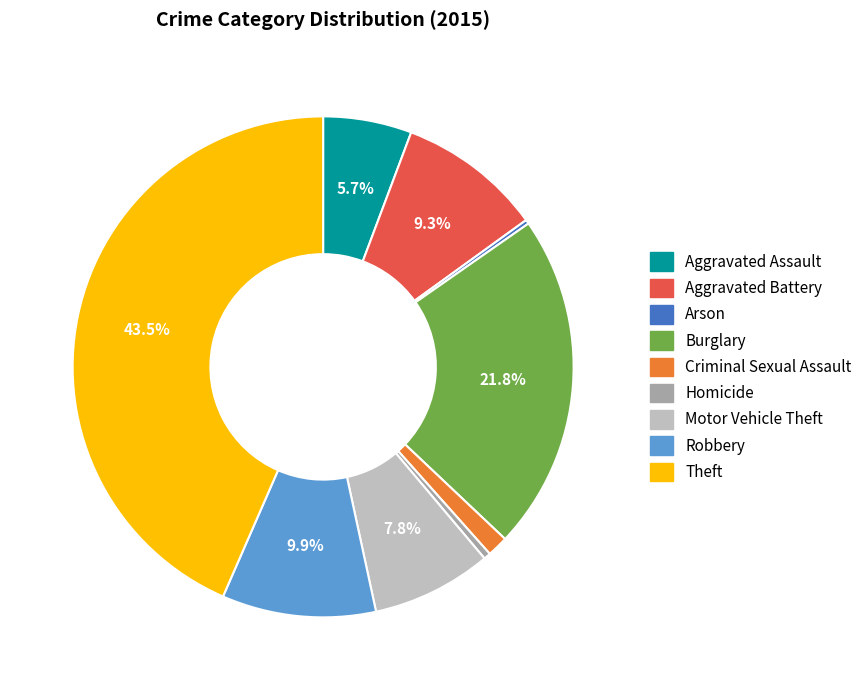

Do Burglary and Aggravated Assault together represent more than half of the pie?

No